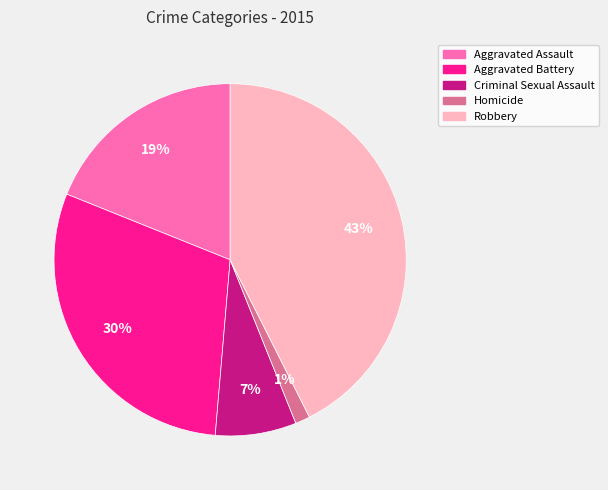

To the nearest percent, what is the average slice percentage?

20%